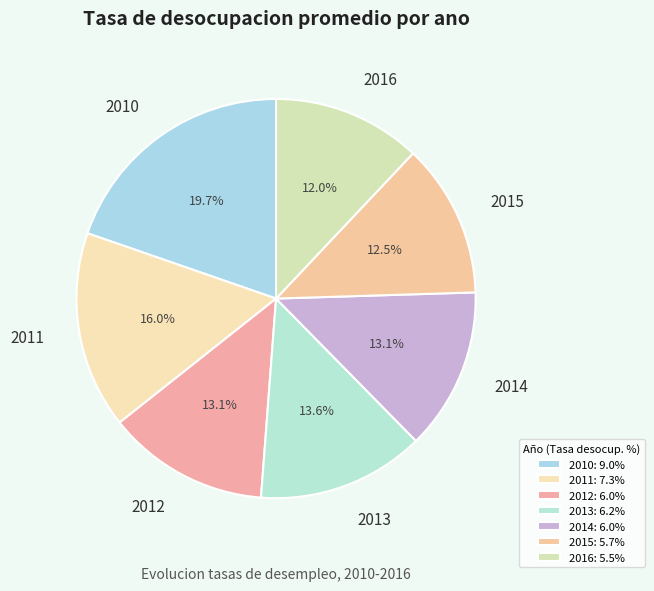

Does any single category account for the majority?

No